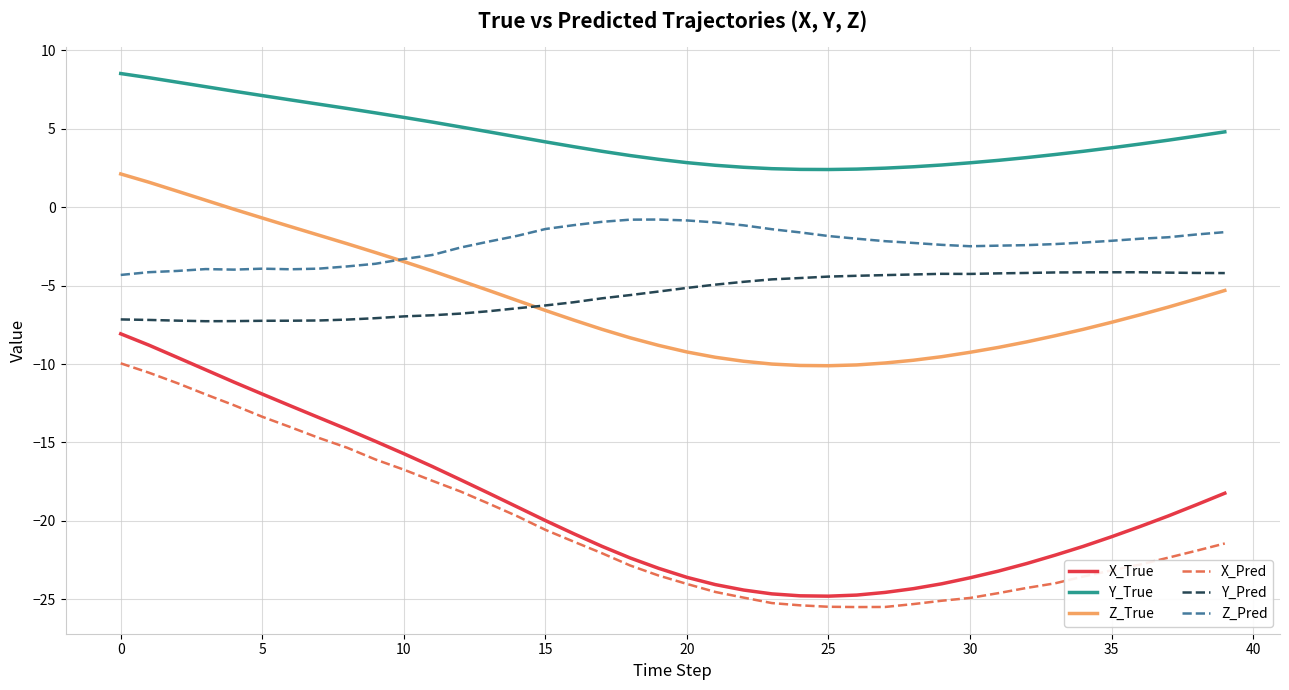

True or false: Z_True and X_Pred cross at least once.

False